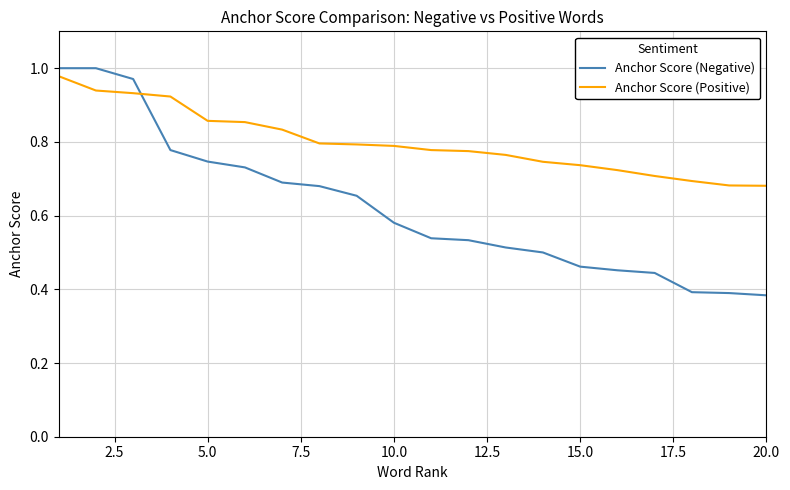

Rank the series by their average value, from lowest to highest.

Anchor Score (Negative), Anchor Score (Positive)